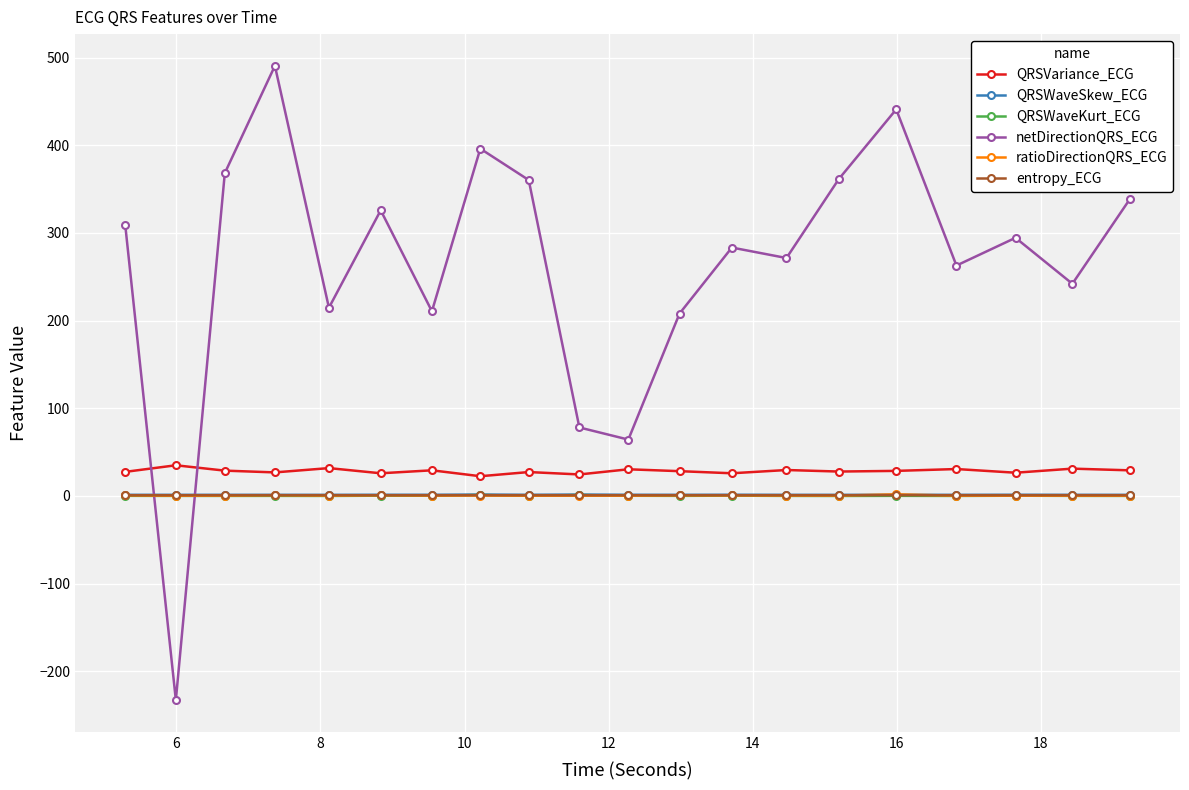

What is the value of the netDirectionQRS_ECG point at the 17th from the left?

262.8